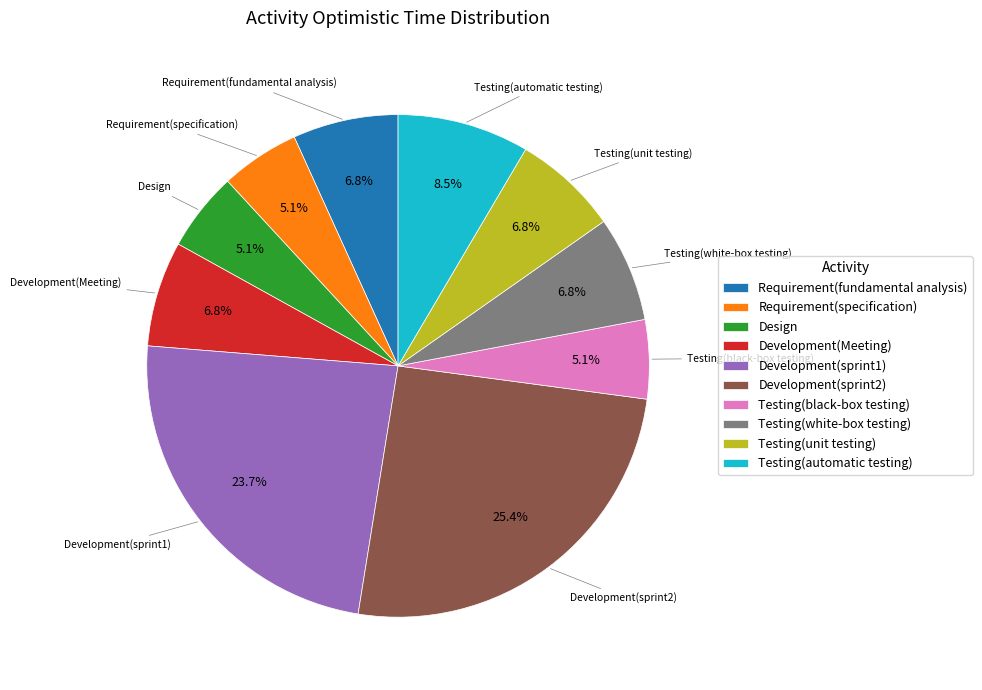

To the nearest percent, what is the average slice percentage?

10%